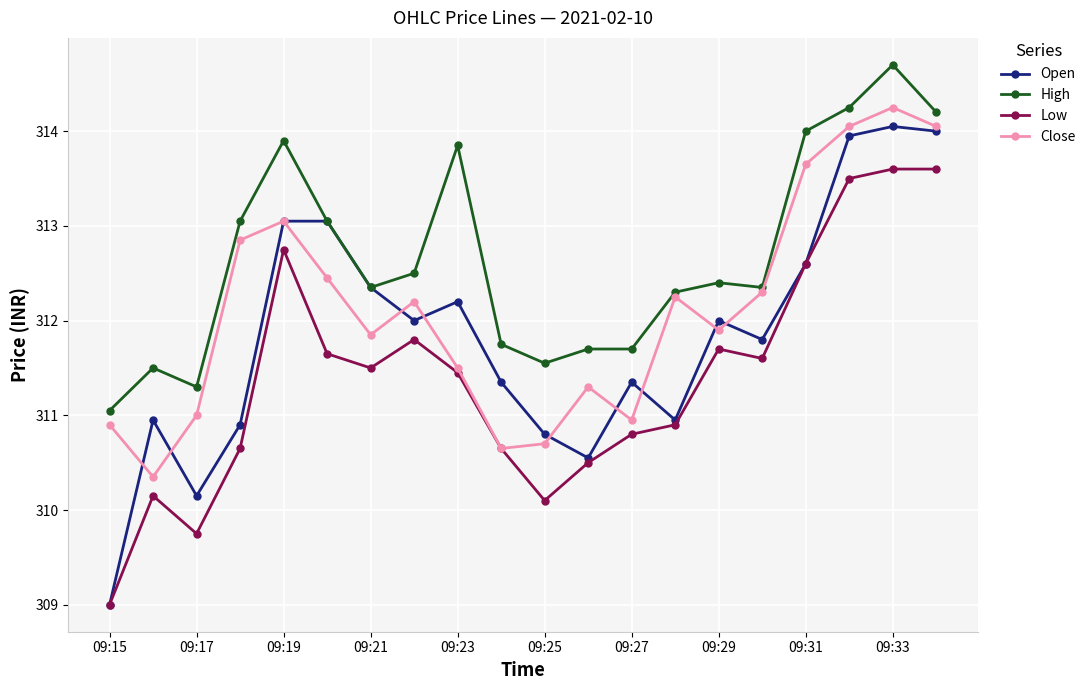

True or false: Low and High cross at least once.

False